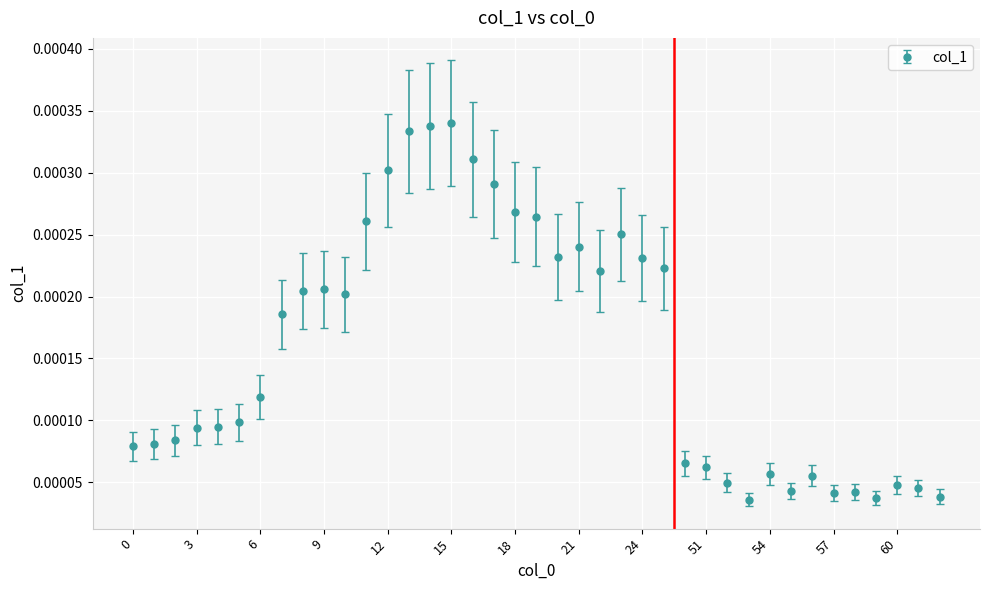

How many values are between 0 and 1?

39